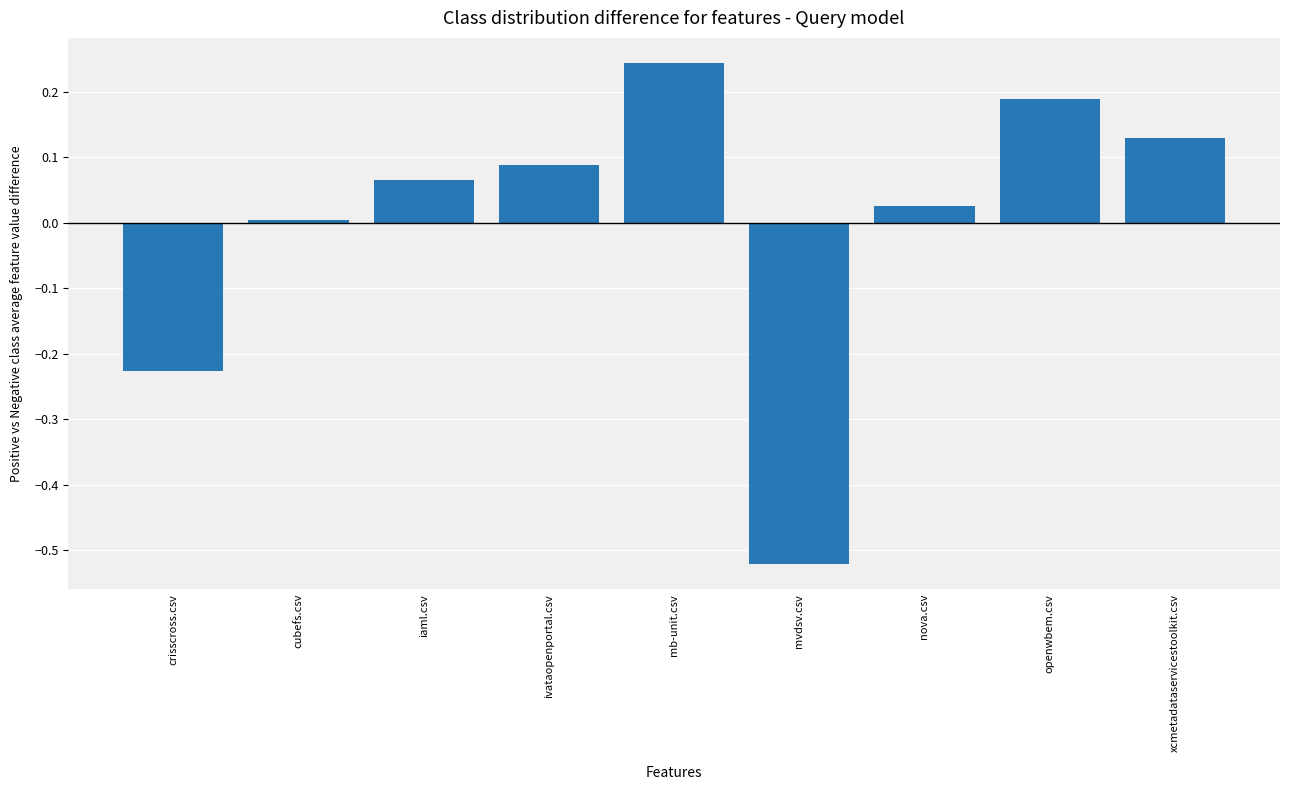

What is the change in value from iaml.csv to mb-unit.csv?

+0.2